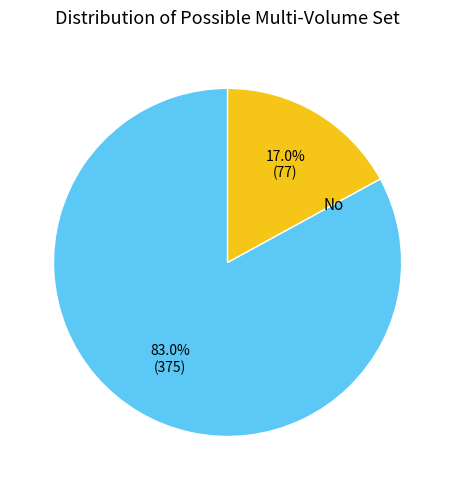

To the nearest percent, what is the difference between the largest and smallest slice percentages?

66%